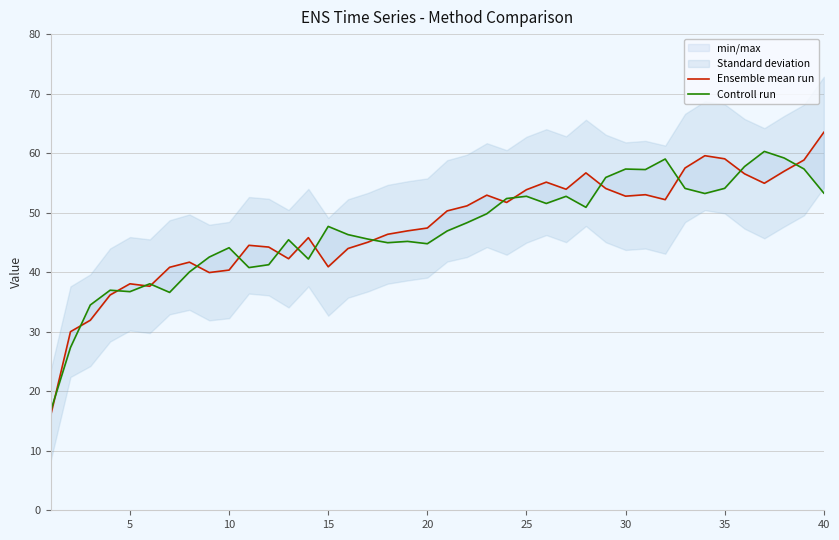

What is the sum of all Ensemble mean run values?

1904.7